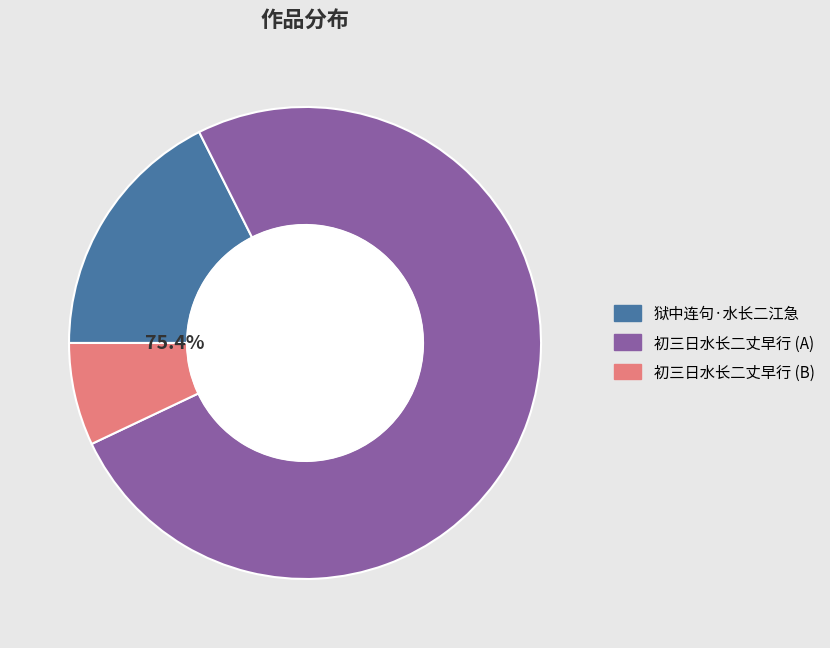

The 狱中连句·水长二江急 slice represents 28% of the pie. True or false?

False